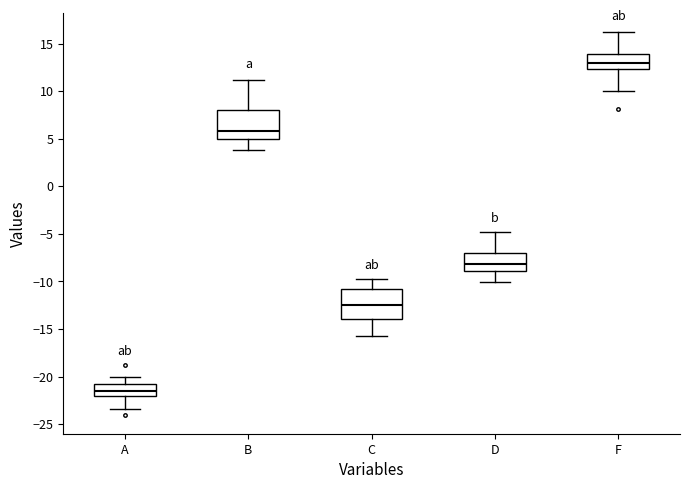

Reading left to right, transcribe this box plot: for each box, give where its median line is, the range the box spans, and where its two whiskers end, as read against the y-axis. The values are not printed on the chart, so give them approximately, as read against the axis.

A: median -21.5, box -22.0 to -21.0, whiskers -23.5 to -20.0
B: median 6.0, box 5.0 to 8.0, whiskers 4.0 to 11.0
C: median -12.5, box -14.0 to -11.0, whiskers -16.0 to -10.0
D: median -8.0, box -9.0 to -7.0, whiskers -10.0 to -5.0
F: median 13.0, box 12.5 to 14.0, whiskers 10.0 to 16.0